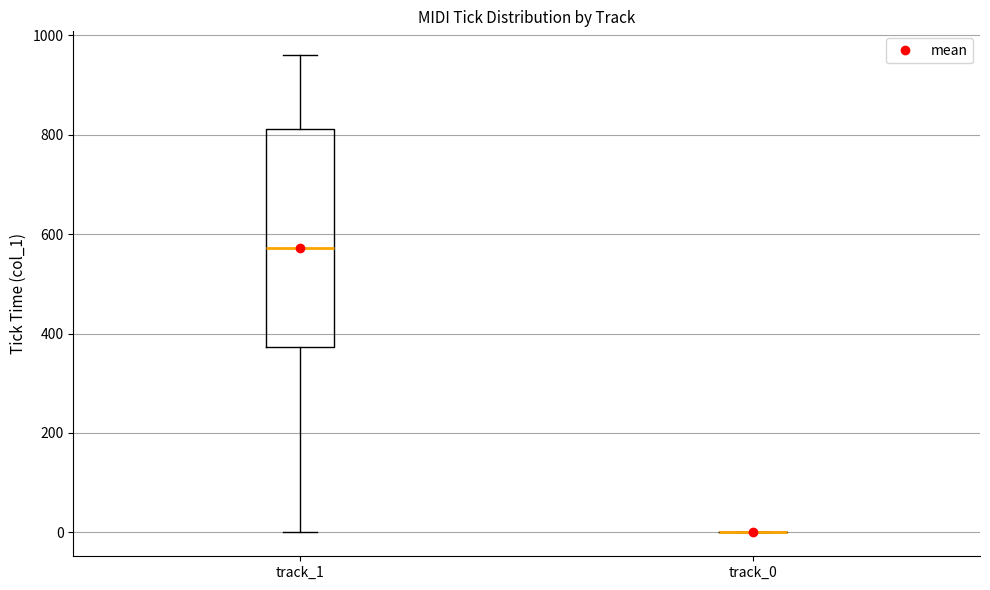

Reading left to right, read every box against the y-axis: the position of its median line, the range the box covers, and the ends of its whiskers. The values are not printed on the chart, so give them approximately, as read against the axis.

track_1: median 580, box 380 to 820, whiskers 0 to 960
track_0: box collapsed to a line at 0, whiskers 0 to 0